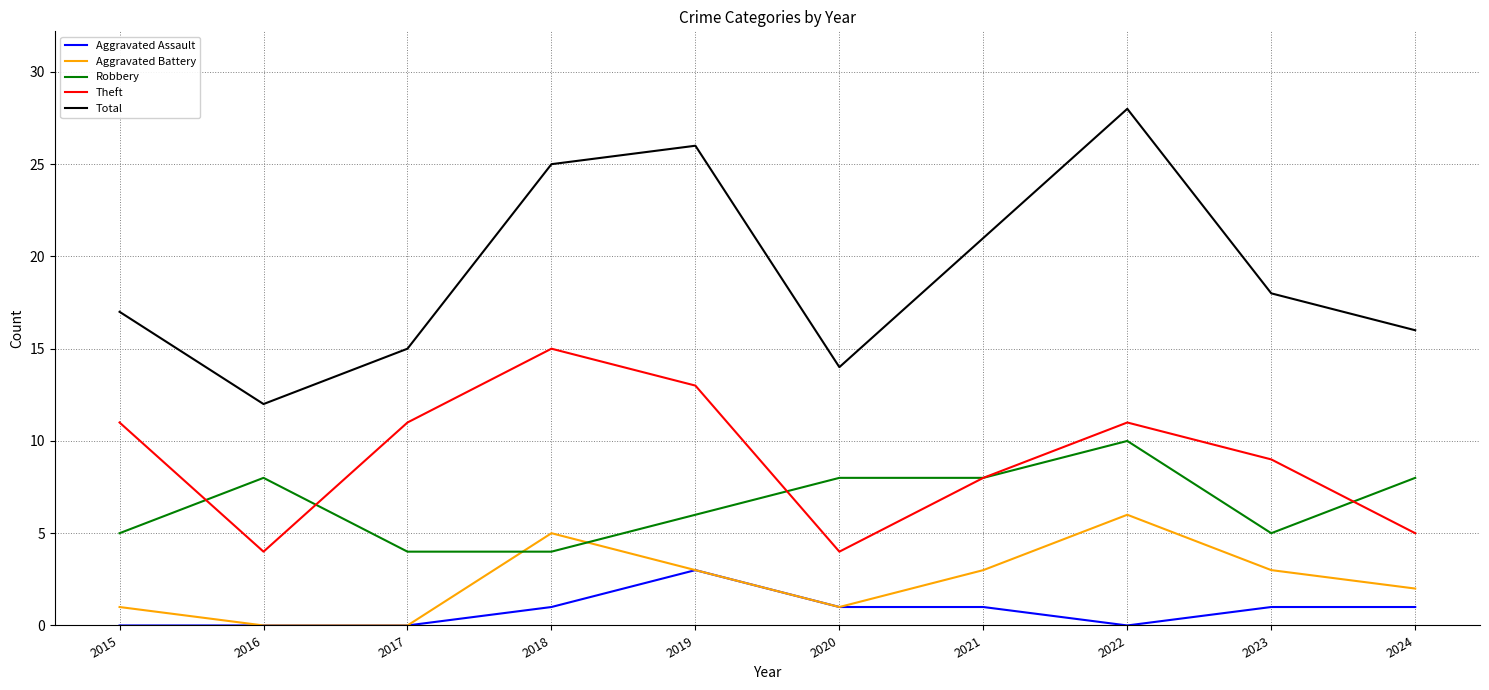

True or false: Total and Robbery cross at least once.

False